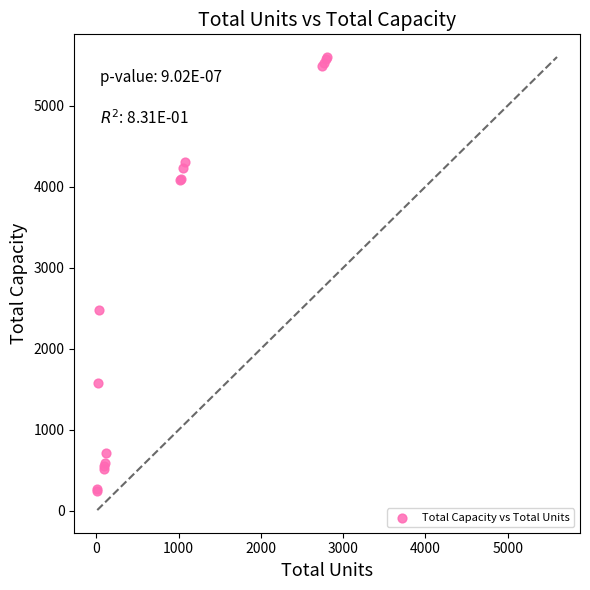

What Y value in the scatter plot is closest to 2925?

2475